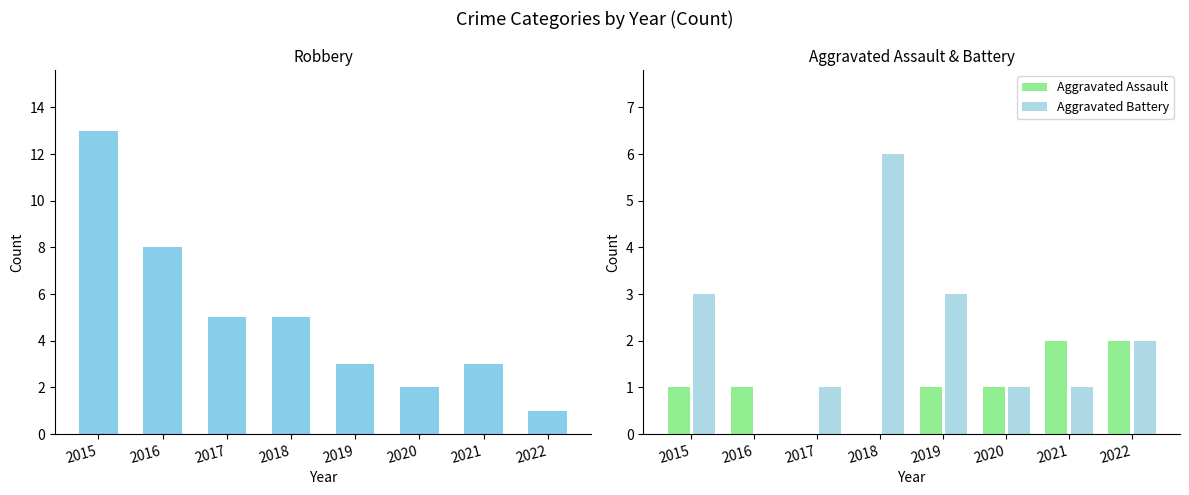

How many values in the Aggravated Assault series exceed 1?

2